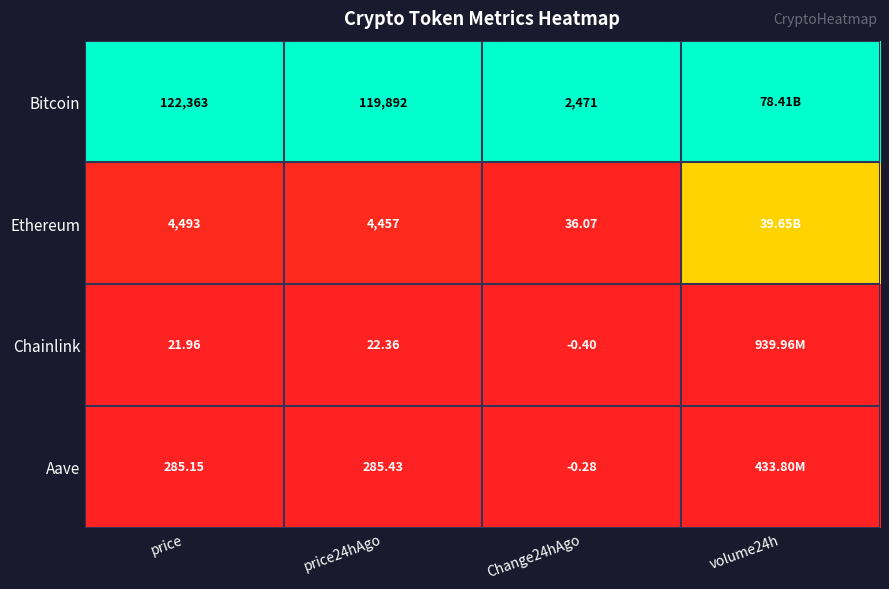

The Aave series shows 0.0 at Change24hAgo. True or false?

False